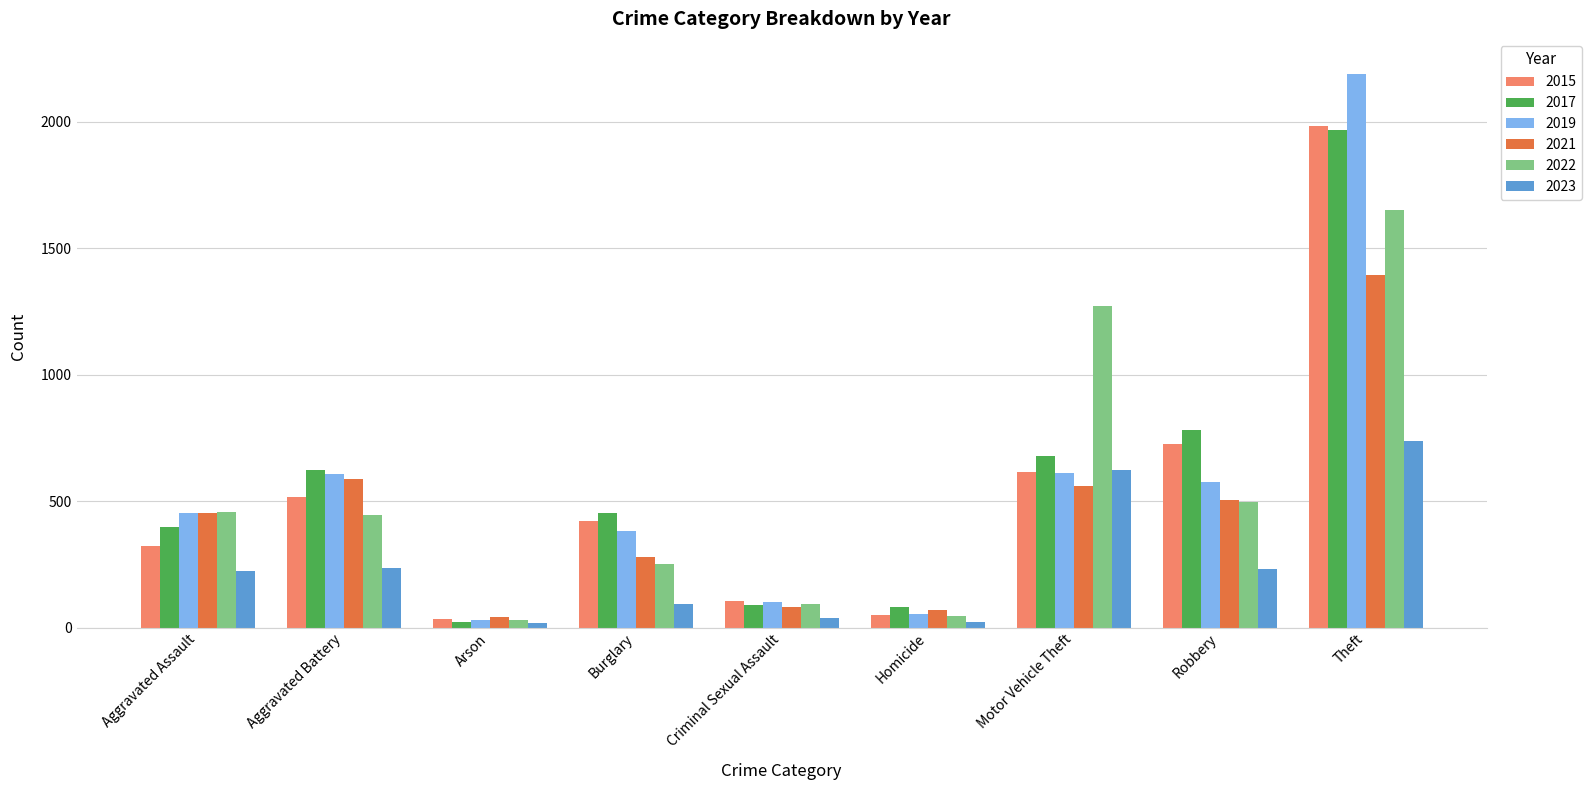

How many values in the 2017 series are below 453?

4